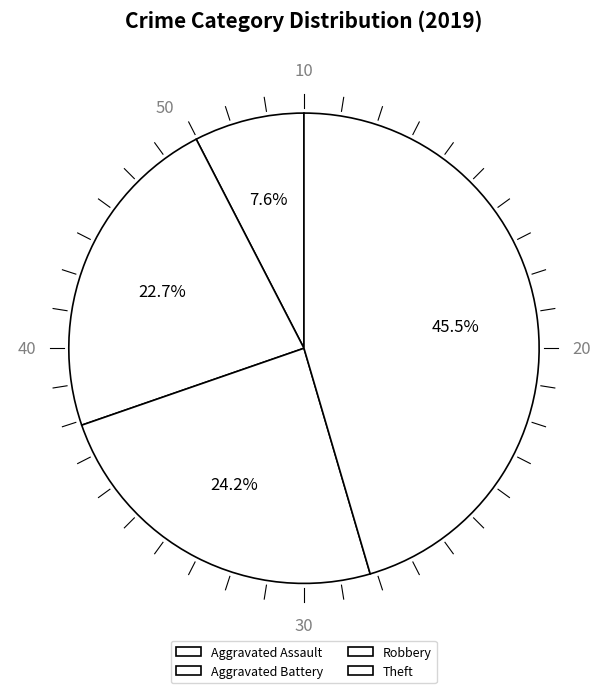

What percentage do Aggravated Battery and Theft together represent?

68.2%